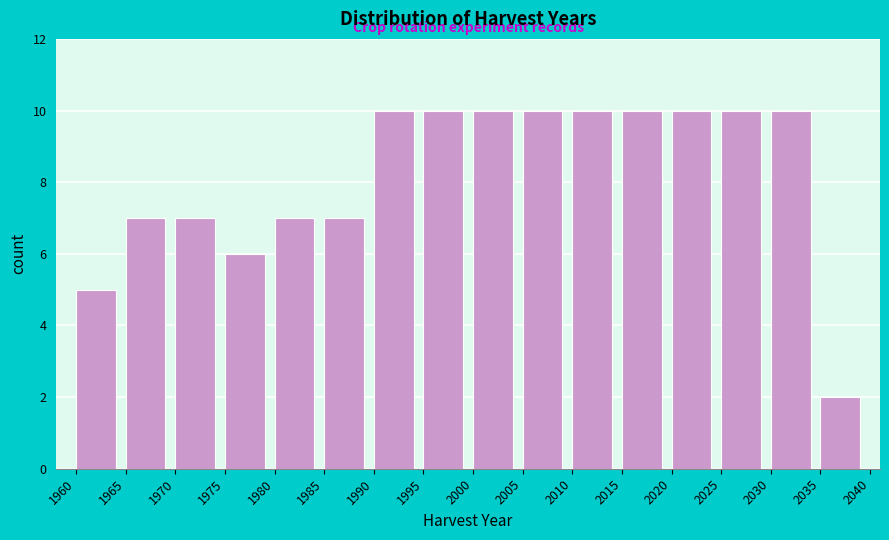

What is the height of the bar covering 1985 to 1990 on the x-axis? The values are not printed on the chart, so give them approximately, as read against the axis.

7